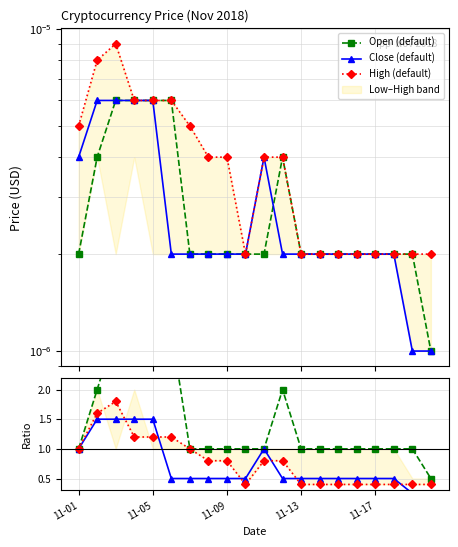

In High (default), how many points are lower than both neighbors (excluding endpoints)?

1